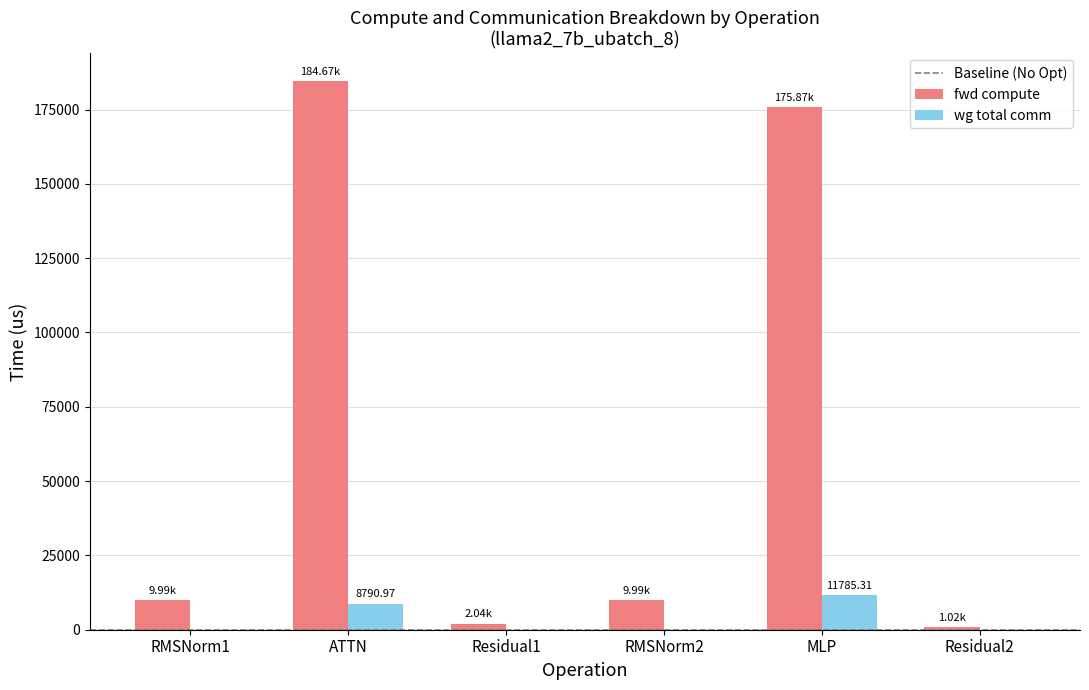

What is the average value of the wg total comm series?

3429.4